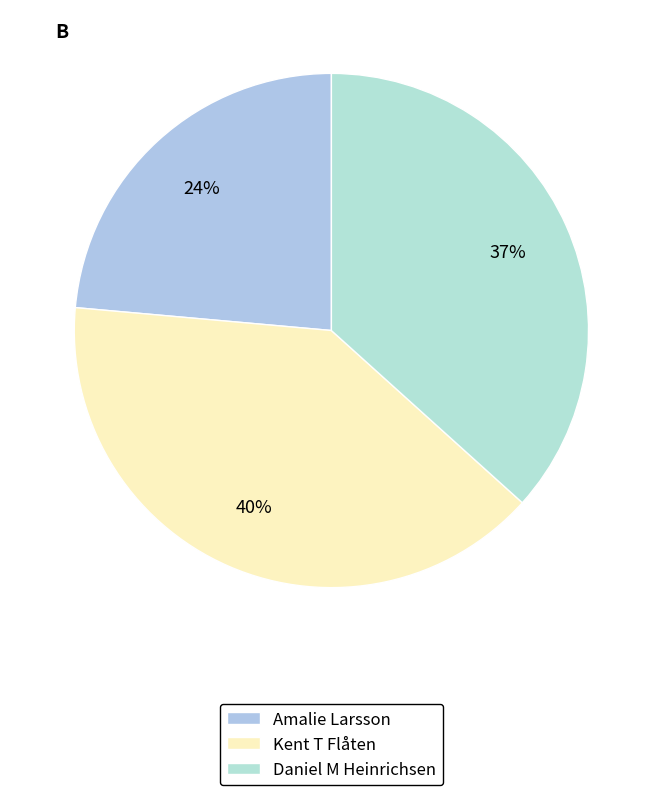

Count the number of slices in the pie.

3